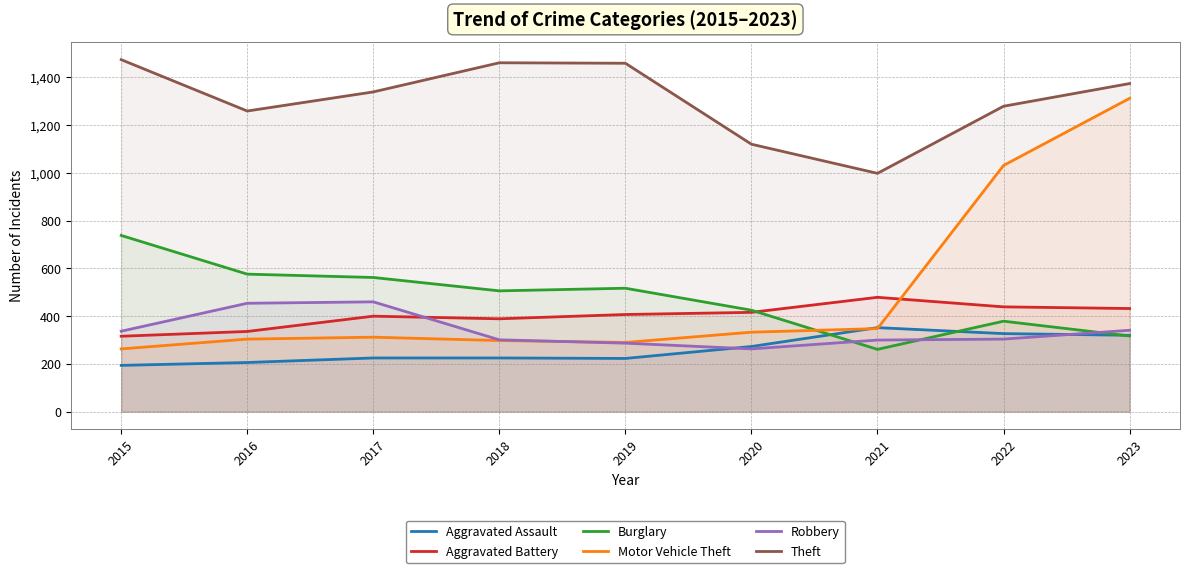

Is it true that Theft equals 2163 at 2018?

False